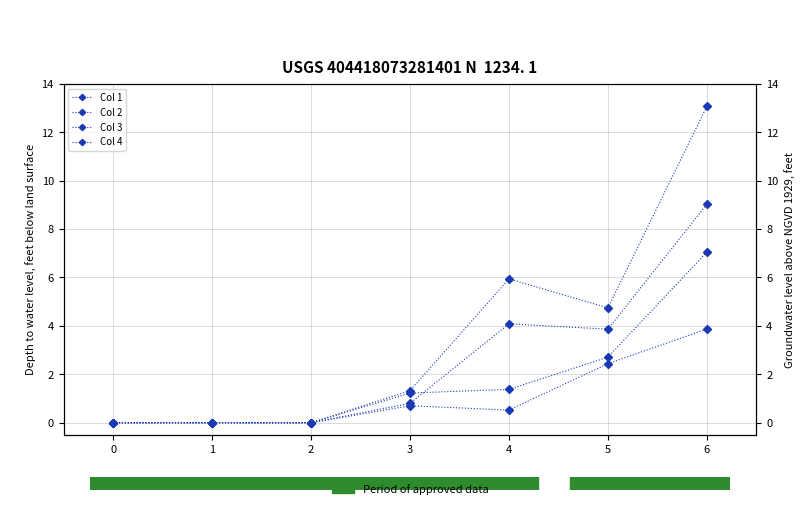

What is the value of the Col 3 point at the 4th from the left?

1.2